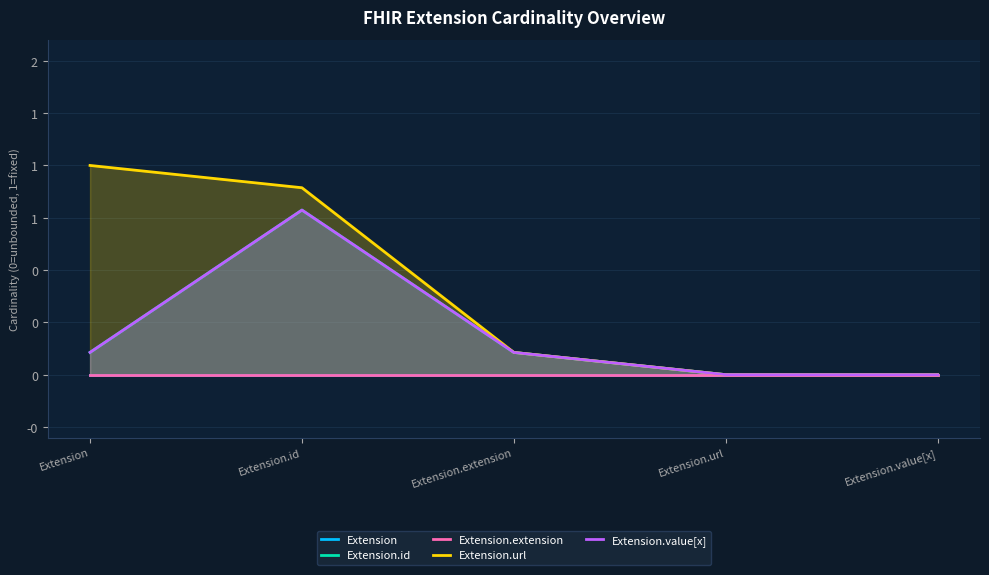

How many values in the Extension.id series exceed 0?

4